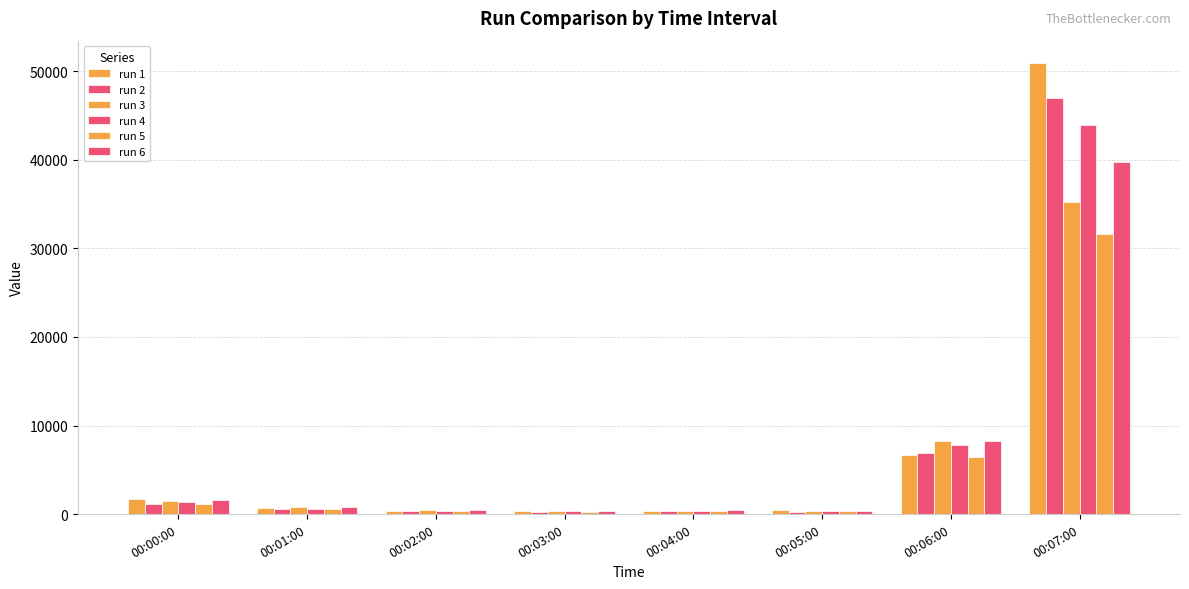

How many data points does each series have?

8